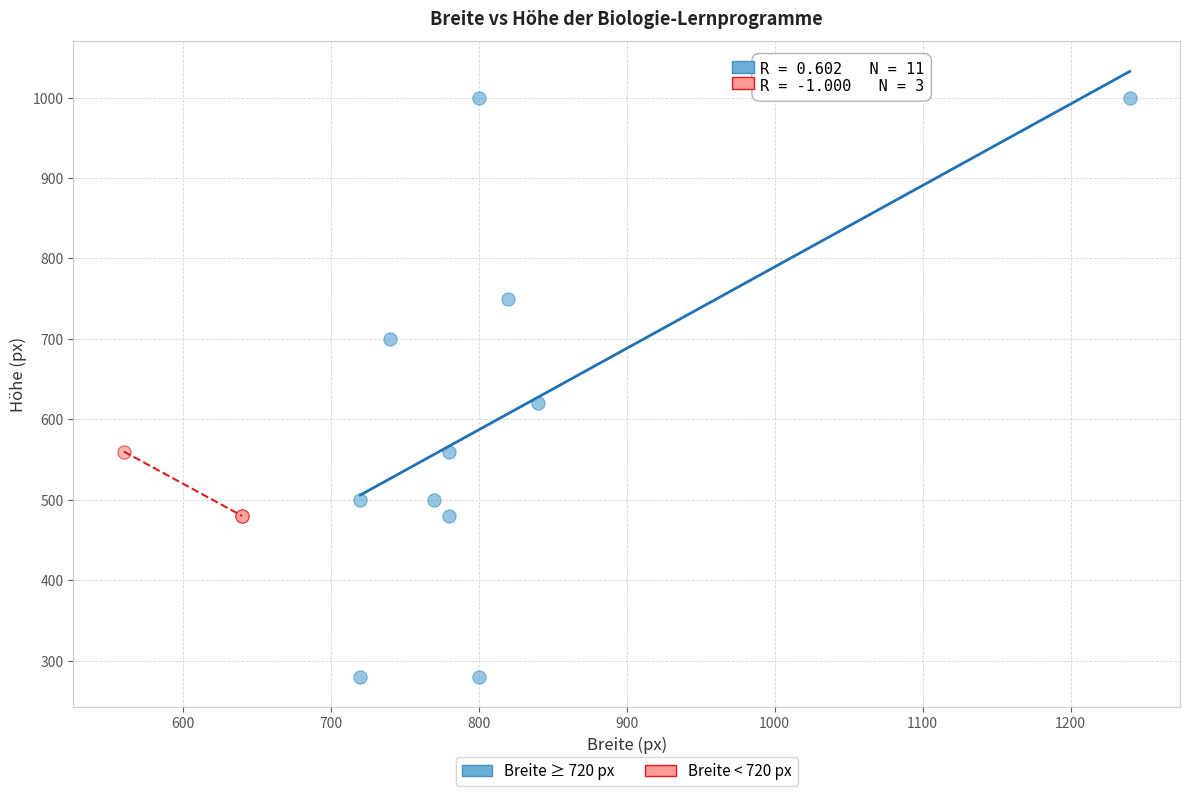

Which series contains the highest Y value?

Breite ≥ 720 px